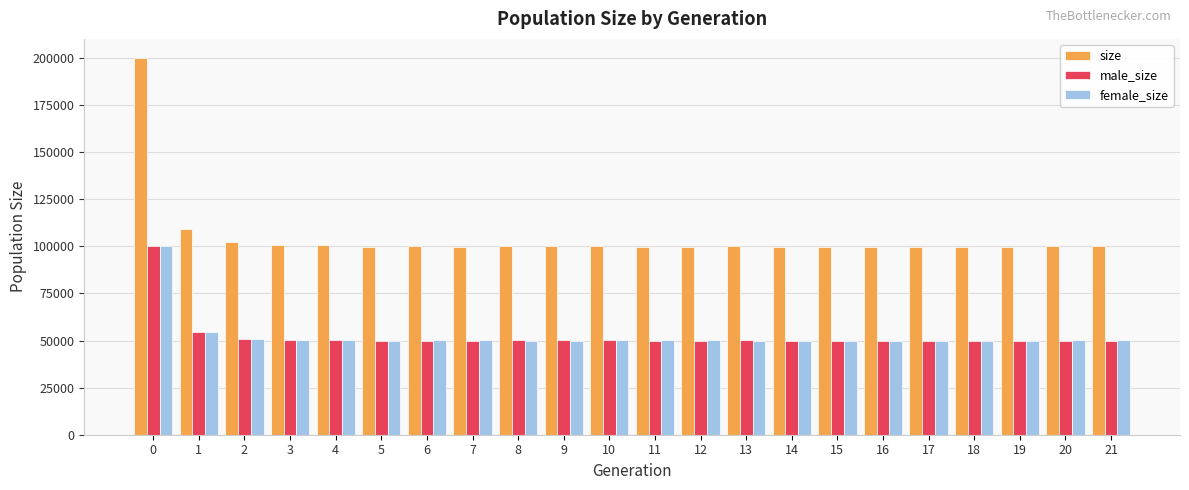

What is the average value of the female_size series?

52527